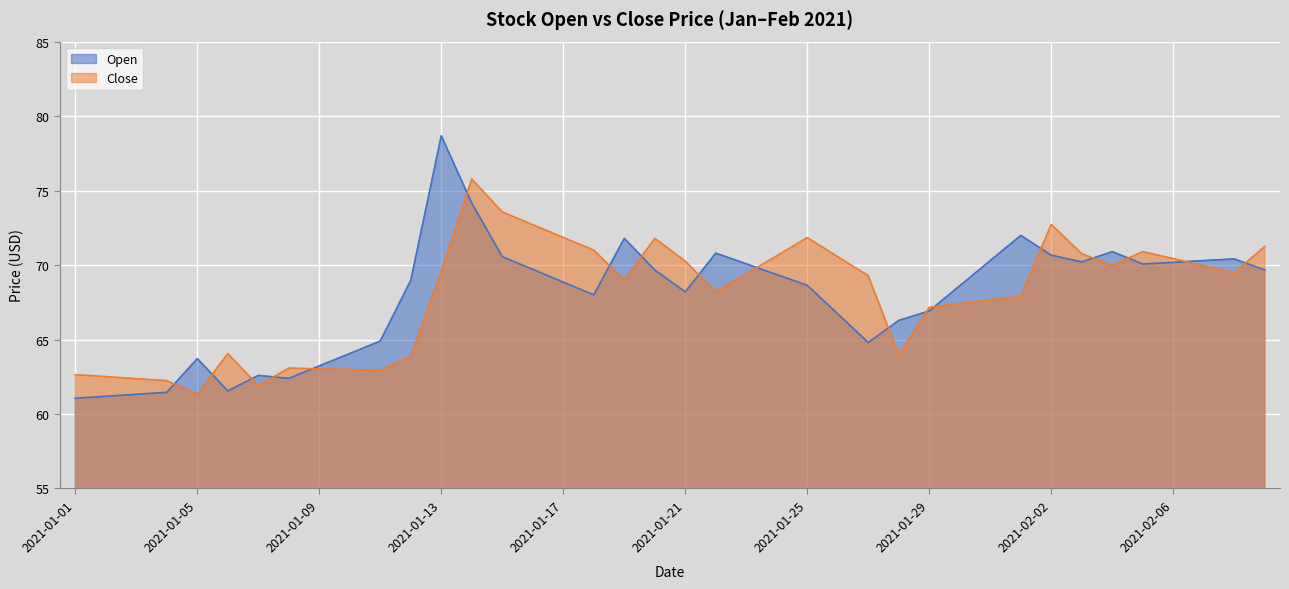

At which label does Open first exceed 68?

2021-01-12